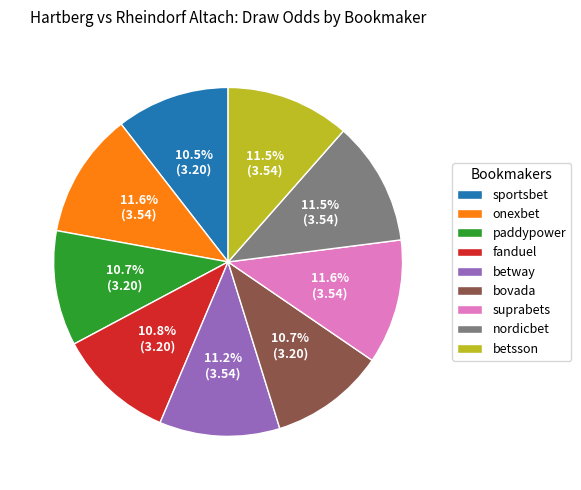

Is there a majority slice in this chart?

No